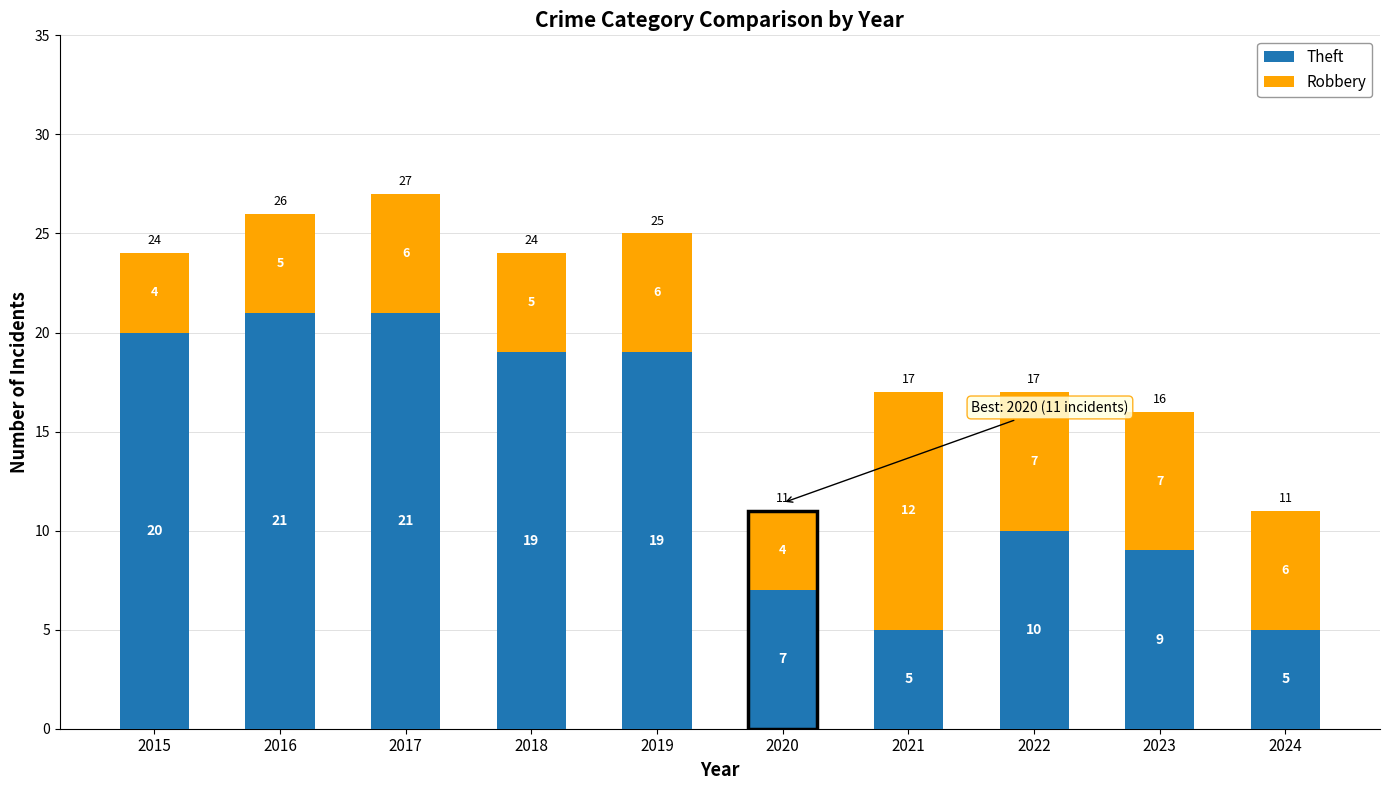

Is it true that Theft equals 9 at 2023?

True